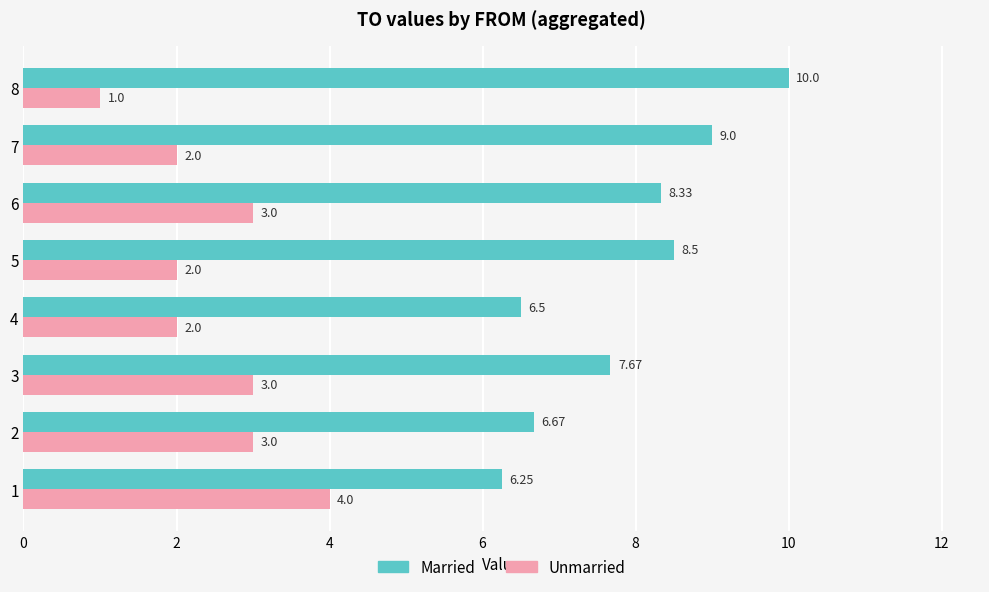

Which series has the widest spread of values?

Married